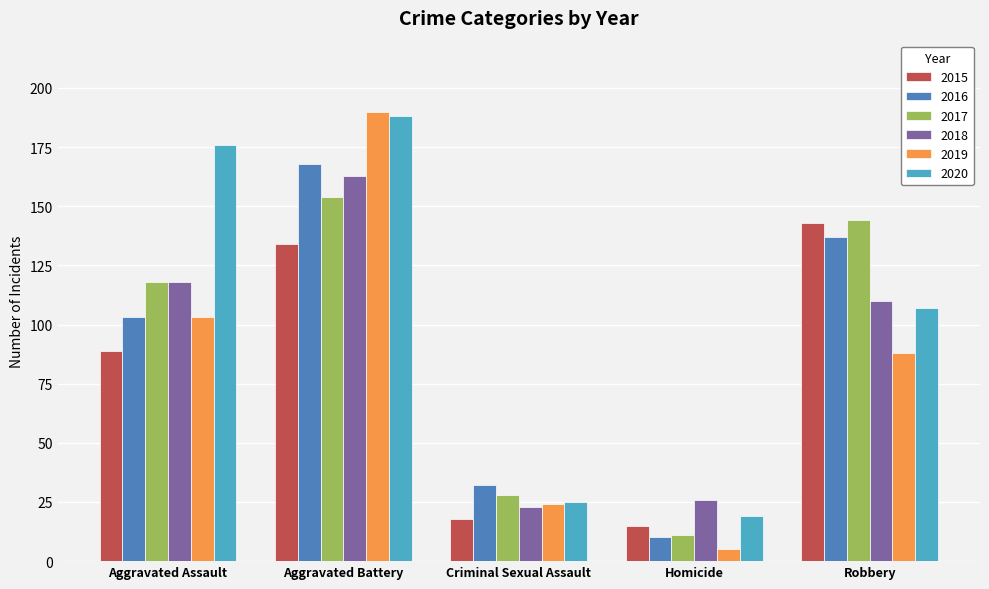

What is the sum of all 2020 values?

515